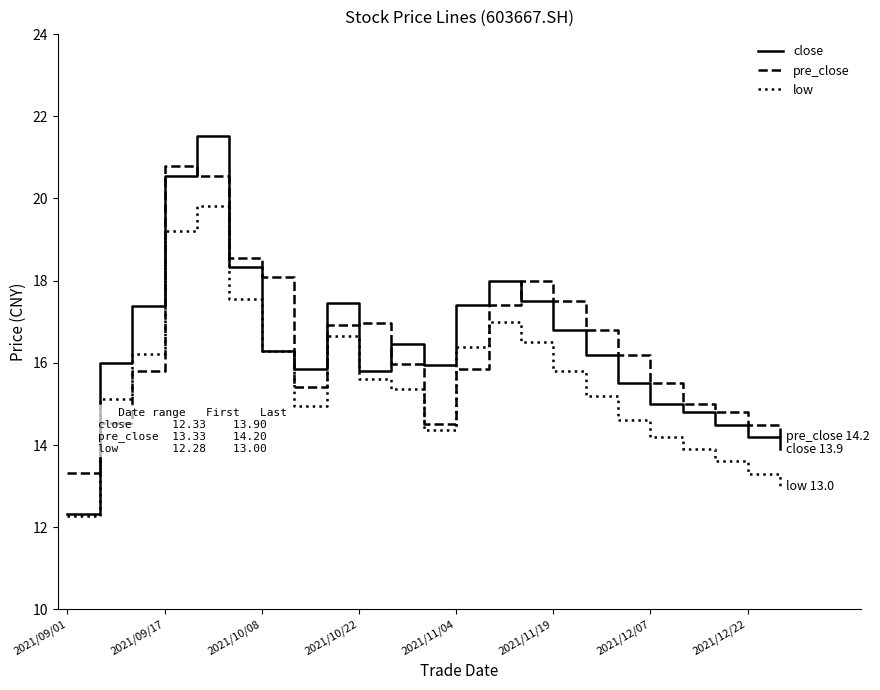

True or false: close has more than 0 points higher than both neighbors.

True